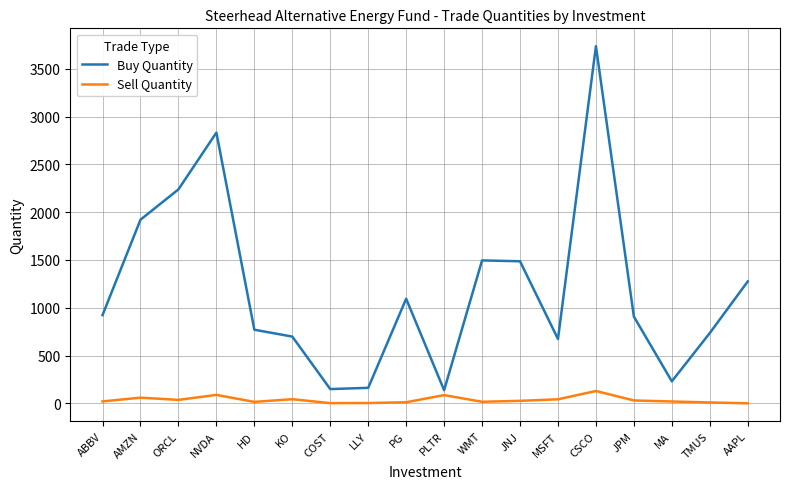

Rank the series by their average value, from lowest to highest.

Sell Quantity, Buy Quantity